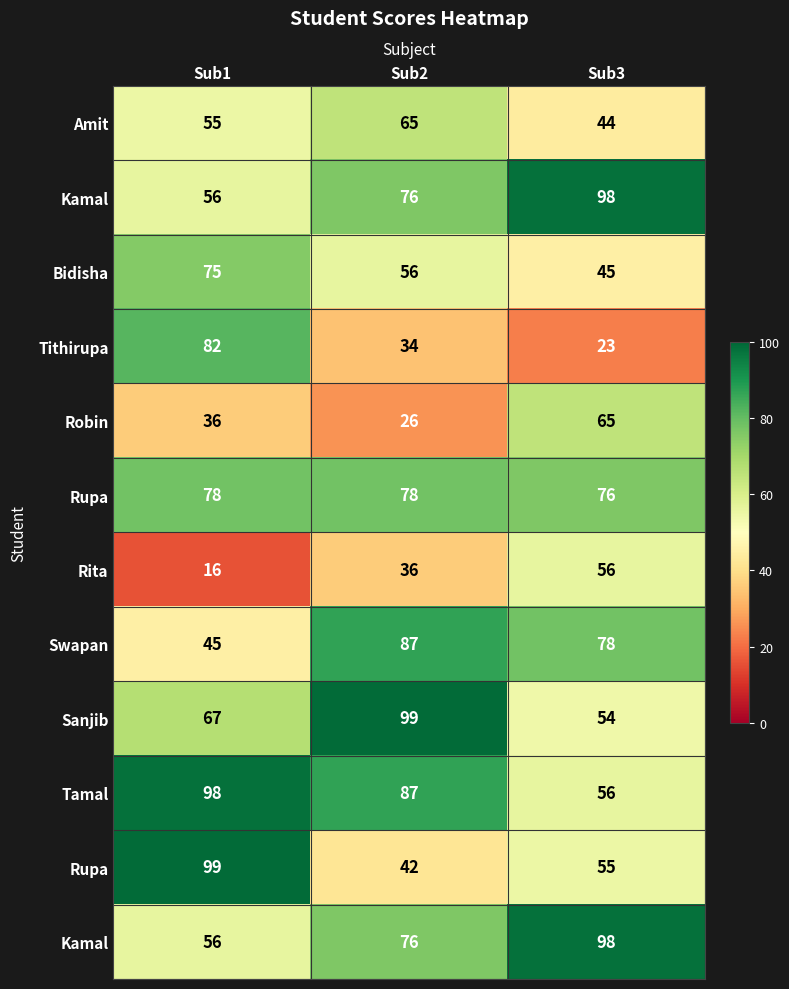

Count the number of data series in this chart.

12